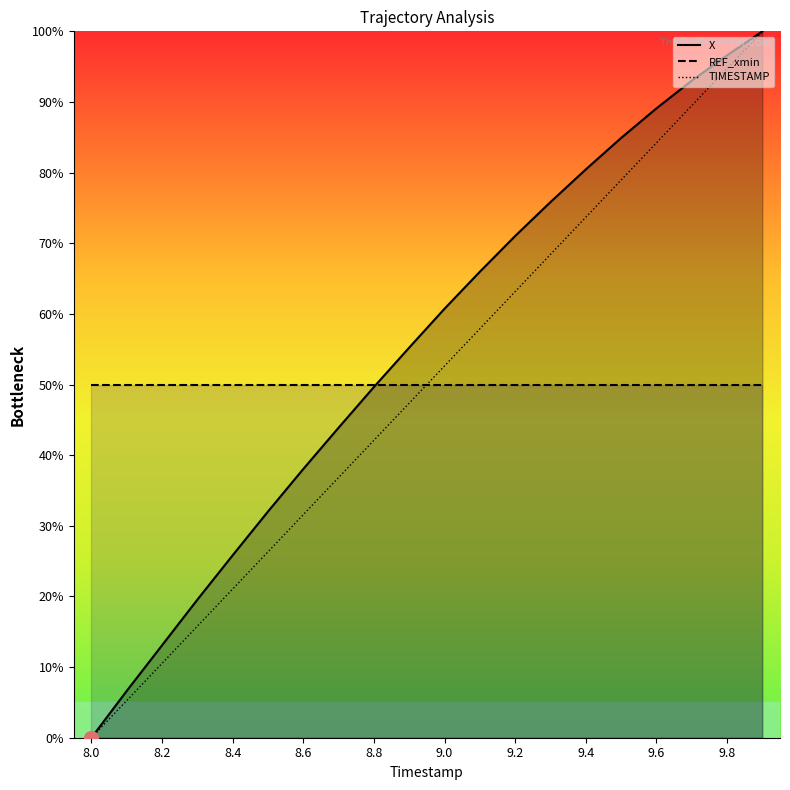

What is the label of the 19th point from the left?

9.8